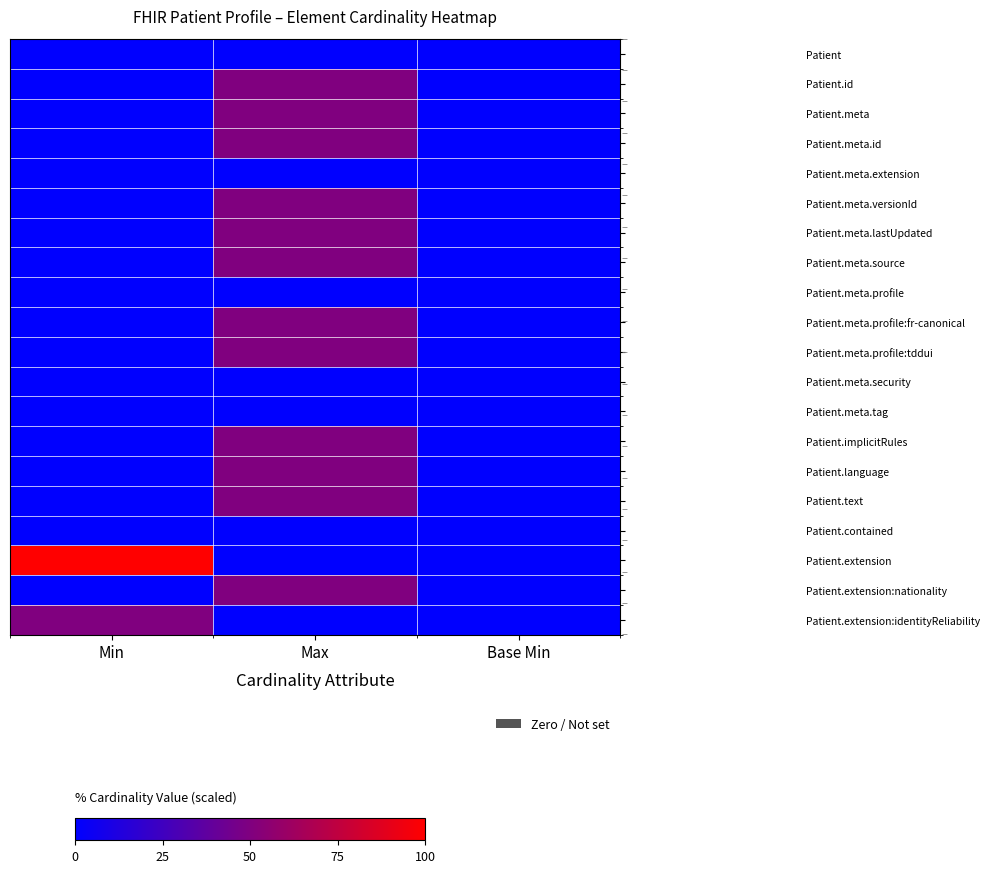

At how many categories does at least one series exceed 10?

2